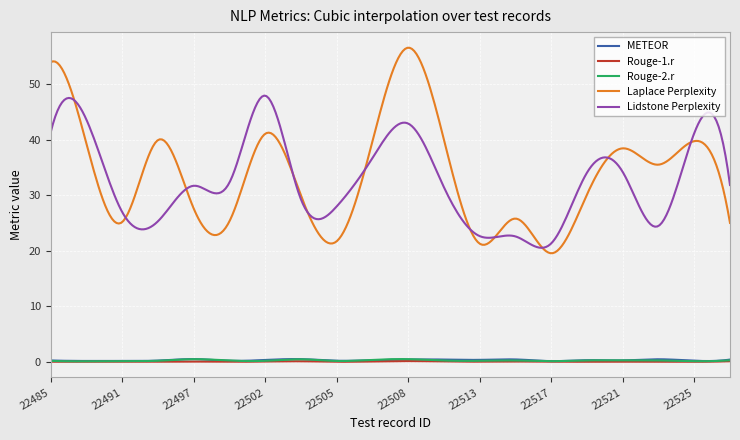

Which series has the largest total across all categories?

Laplace Perplexity